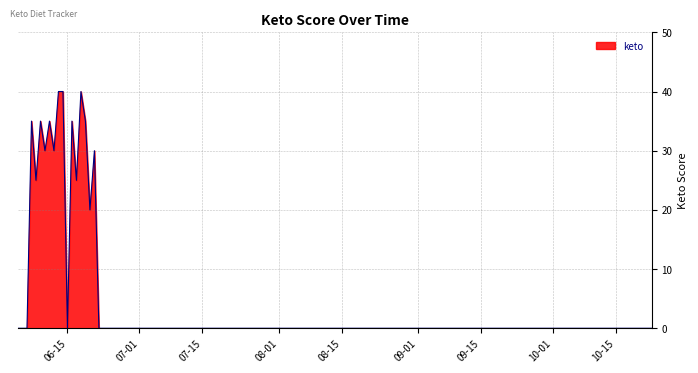

What is the difference between the maximum and minimum values?

40